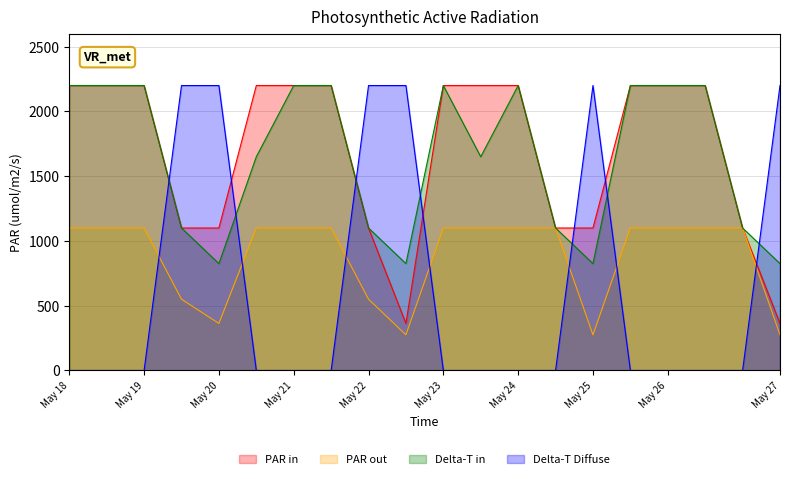

How many intersections are there between Delta-T Diffuse and PAR in?

7